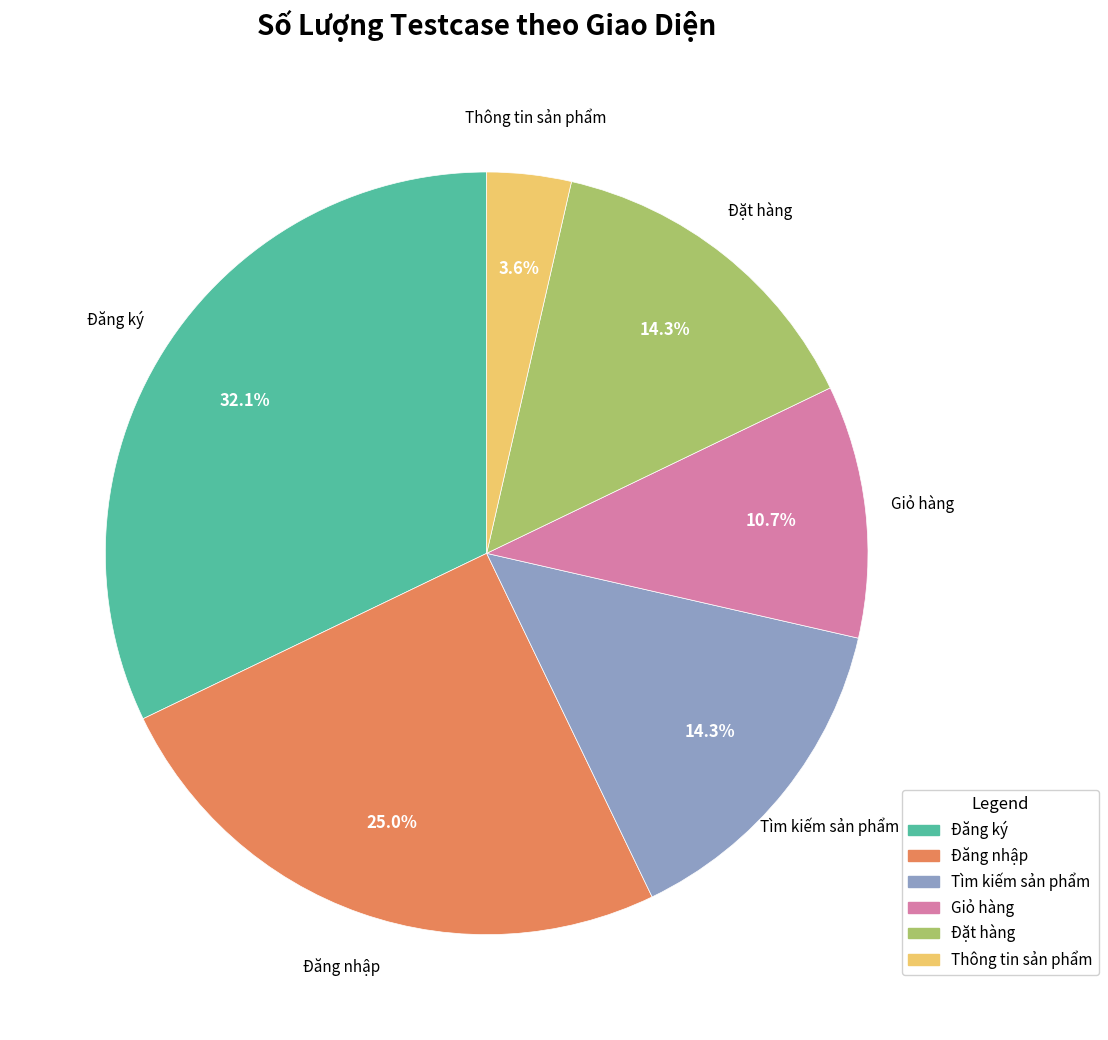

What is the ratio of the value at Tìm kiếm sản phẩm to the value at Giỏ hàng?

1.3